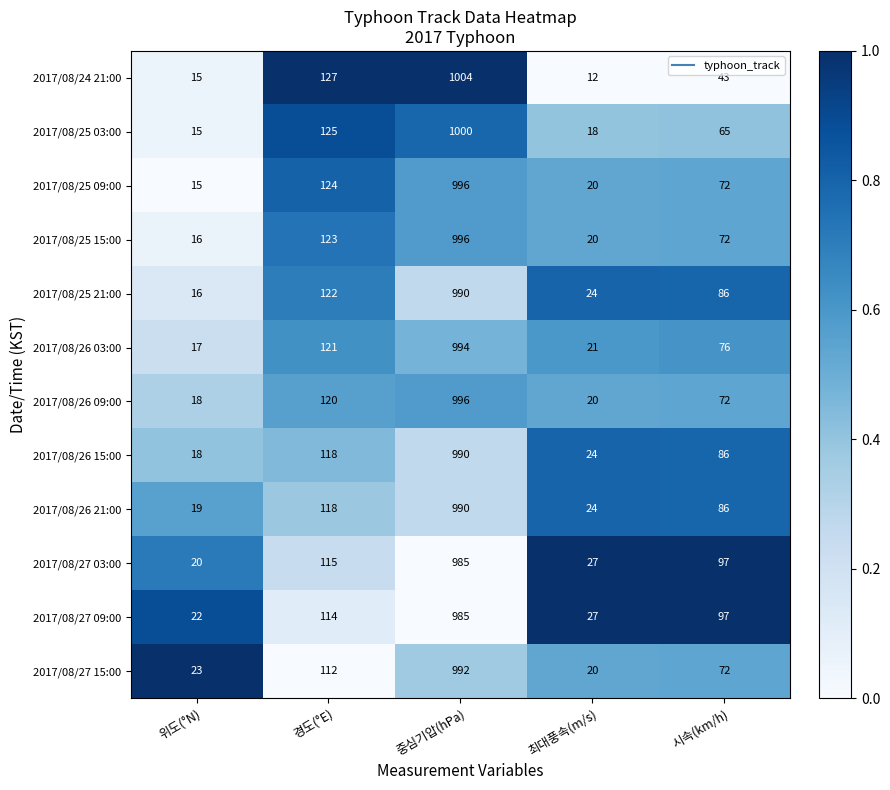

Is the value of 2017/08/27 03:00 at 위도(°N) greater than the value of 2017/08/27 09:00 at 위도(°N)?

No